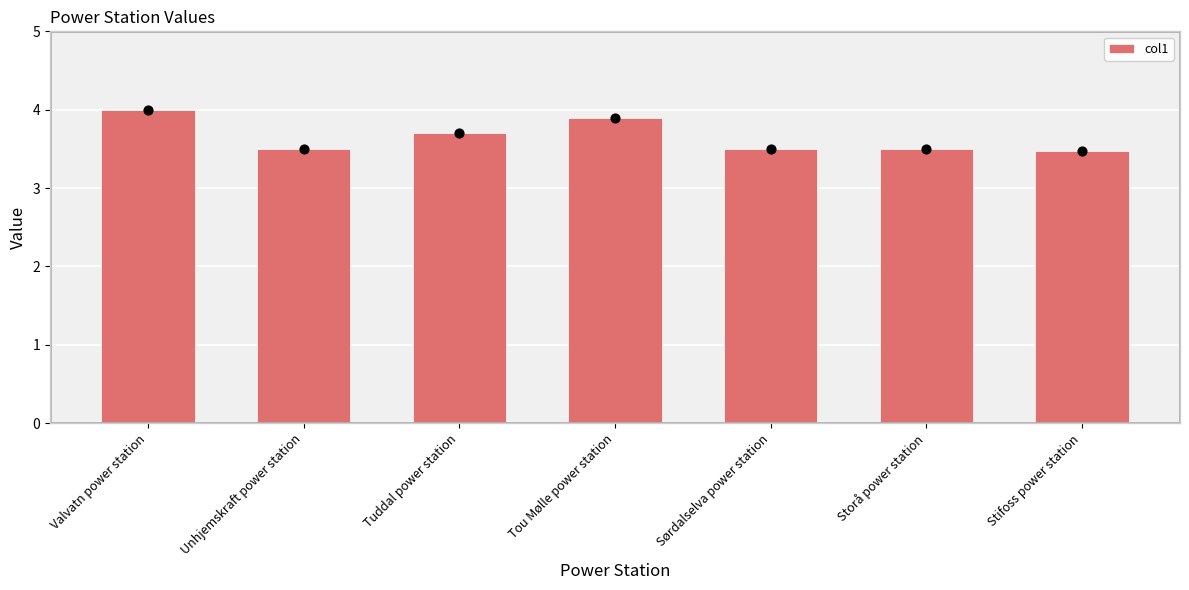

What is the ratio of the value at Unhjemskraft power station to the value at Tuddal power station?

0.9